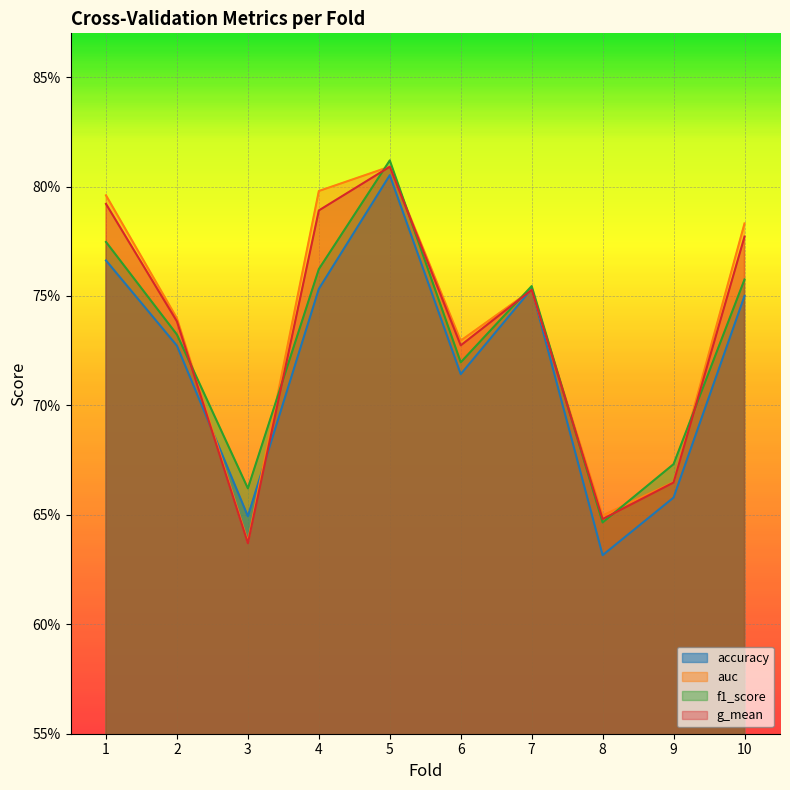

Reading right to left, transcribe all the data shown in this chart.

accuracy: 10=0.8	9=0.7	8=0.6	7=0.8	6=0.7	5=0.8	4=0.8	3=0.6	2=0.7	1=0.8
auc: 10=0.8	9=0.7	8=0.6	7=0.8	6=0.7	5=0.8	4=0.8	3=0.6	2=0.7	1=0.8
f1_score: 10=0.8	9=0.7	8=0.6	7=0.8	6=0.7	5=0.8	4=0.8	3=0.7	2=0.7	1=0.8
g_mean: 10=0.8	9=0.7	8=0.6	7=0.8	6=0.7	5=0.8	4=0.8	3=0.6	2=0.7	1=0.8